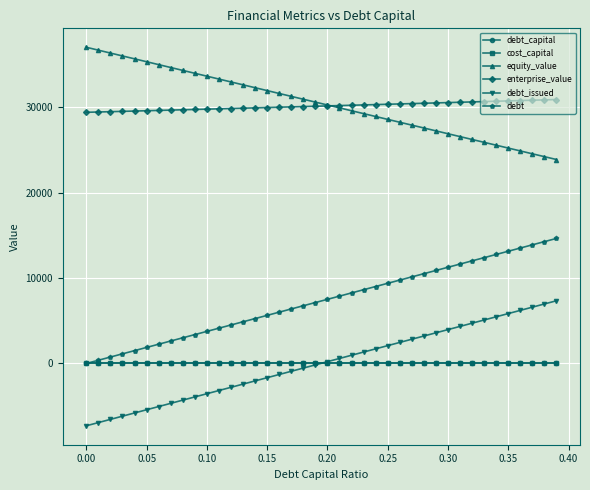

True or false: debt_capital and enterprise_value intersect in this chart.

False